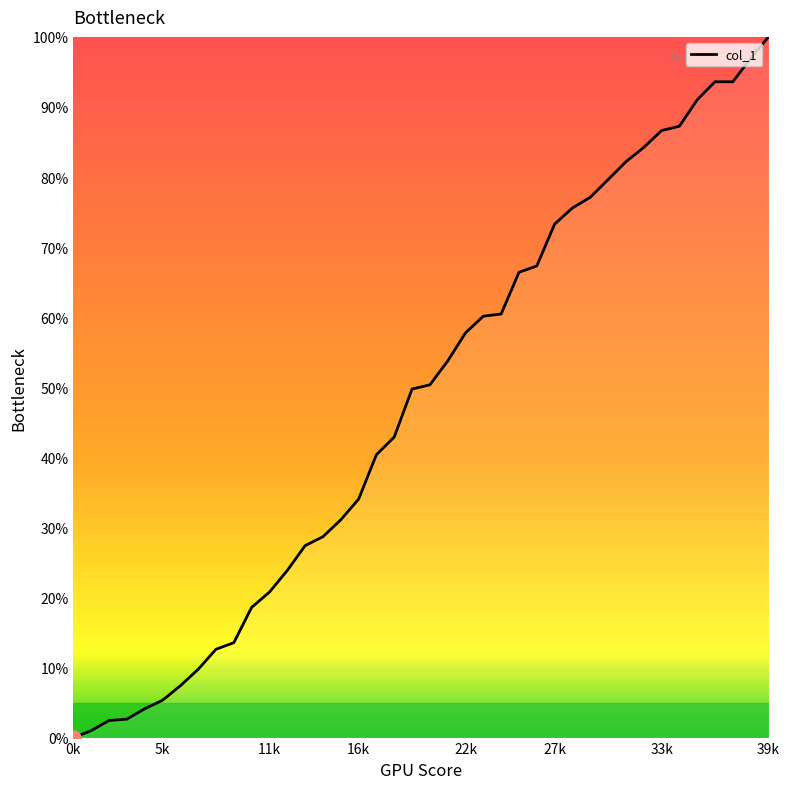

What is the greatest value displayed?

100.0